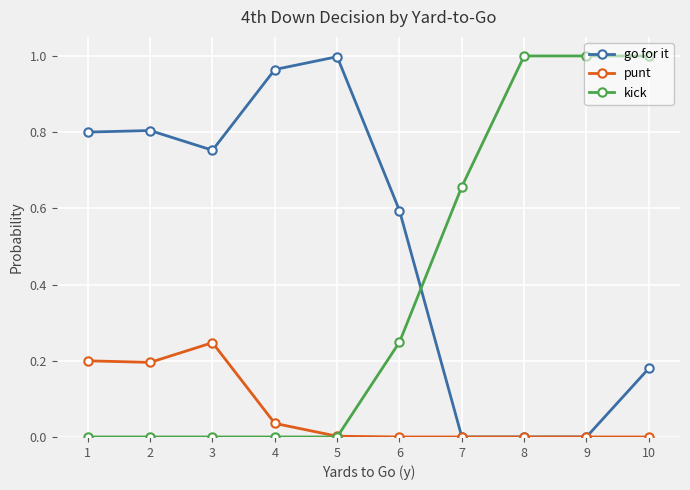

At which category is the sum across all series the highest?

10